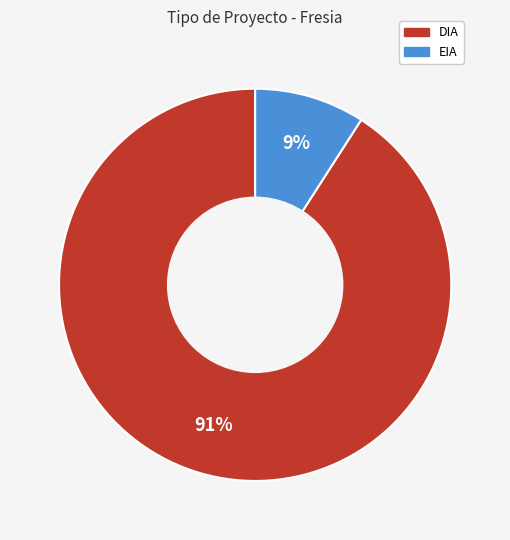

Count the number of slices in the pie.

2